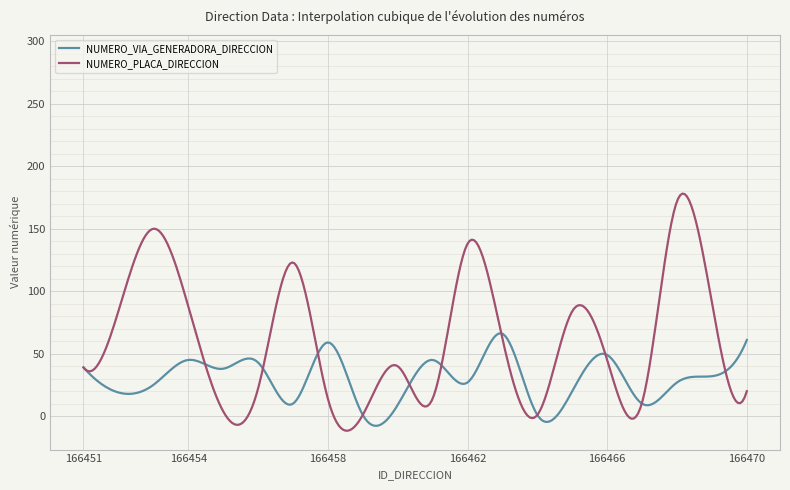

Does the chart display data point markers on the line(s)?

No